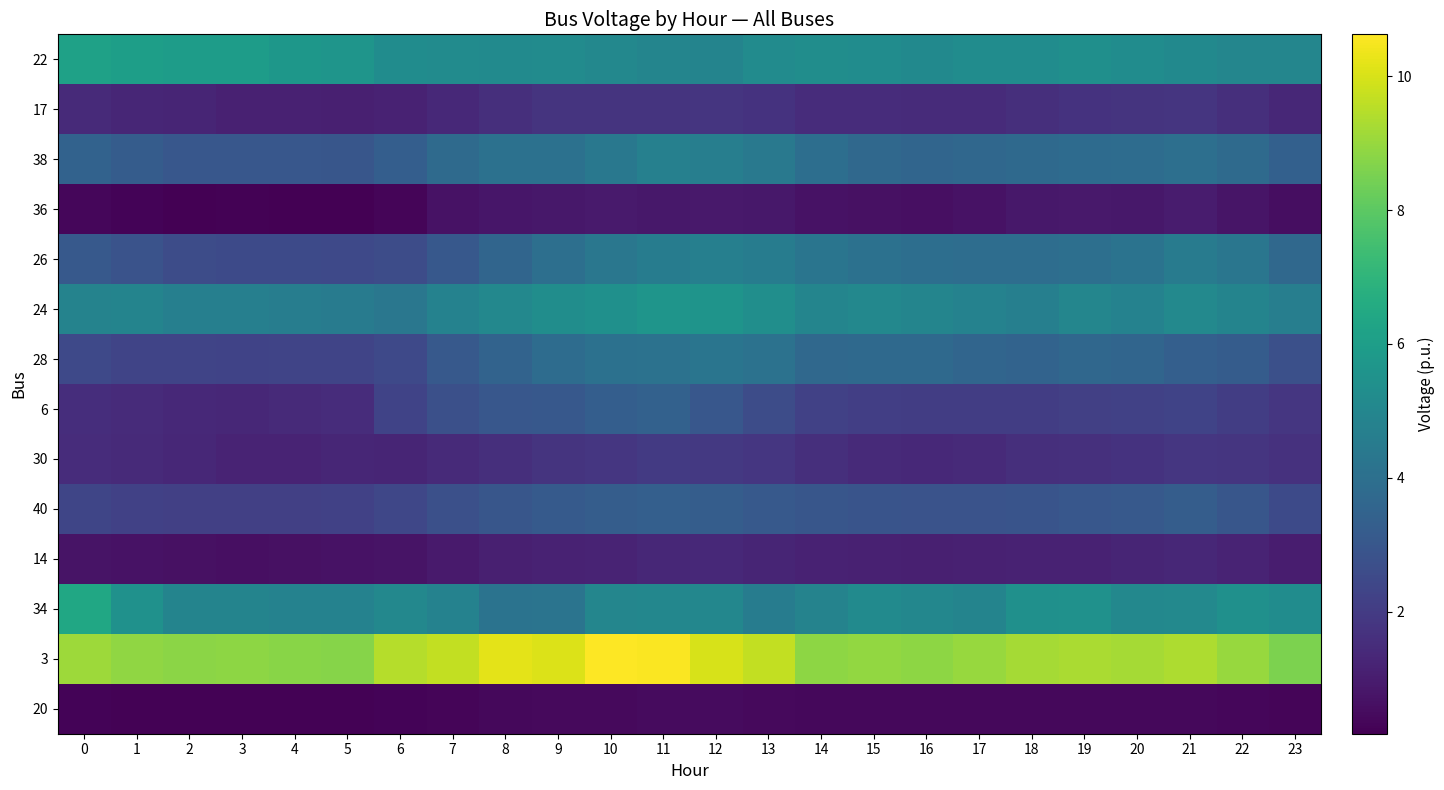

Count the number of categories in the chart.

24